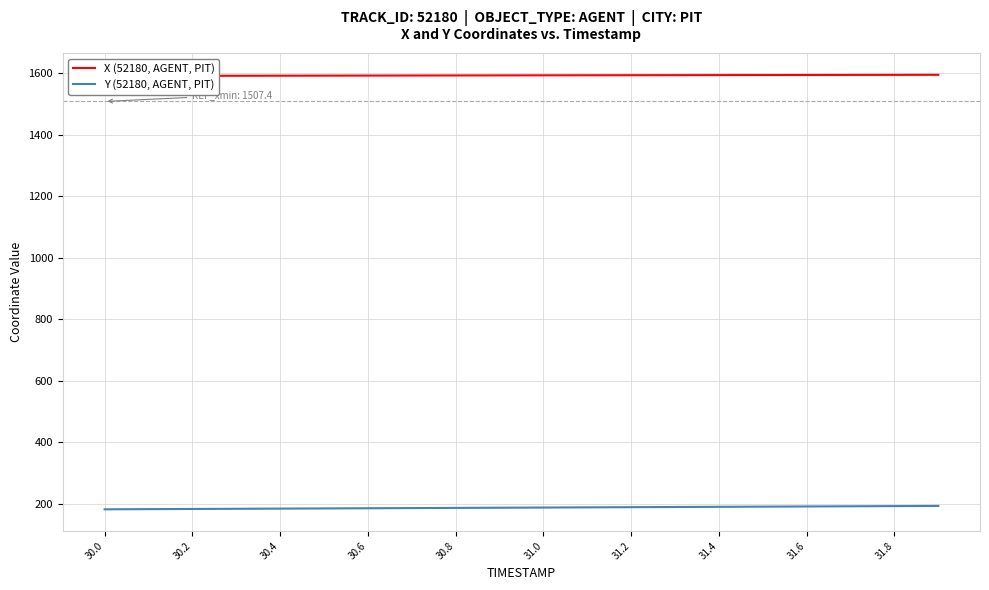

What is the difference between the second highest and minimum values in the X (52180, AGENT, PIT) series?

3.7